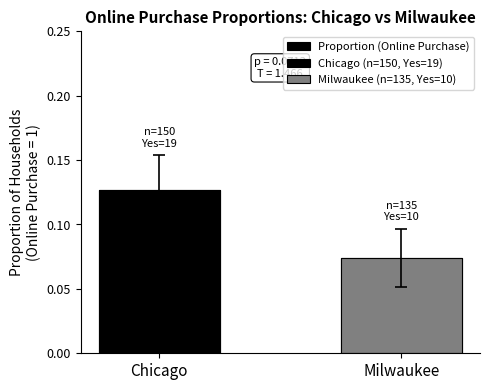

Are the bars horizontal?

No